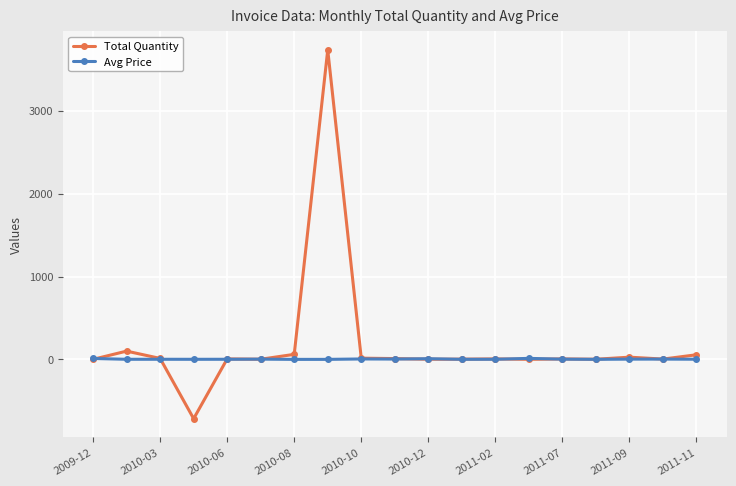

How many categories are shown in the chart?

19